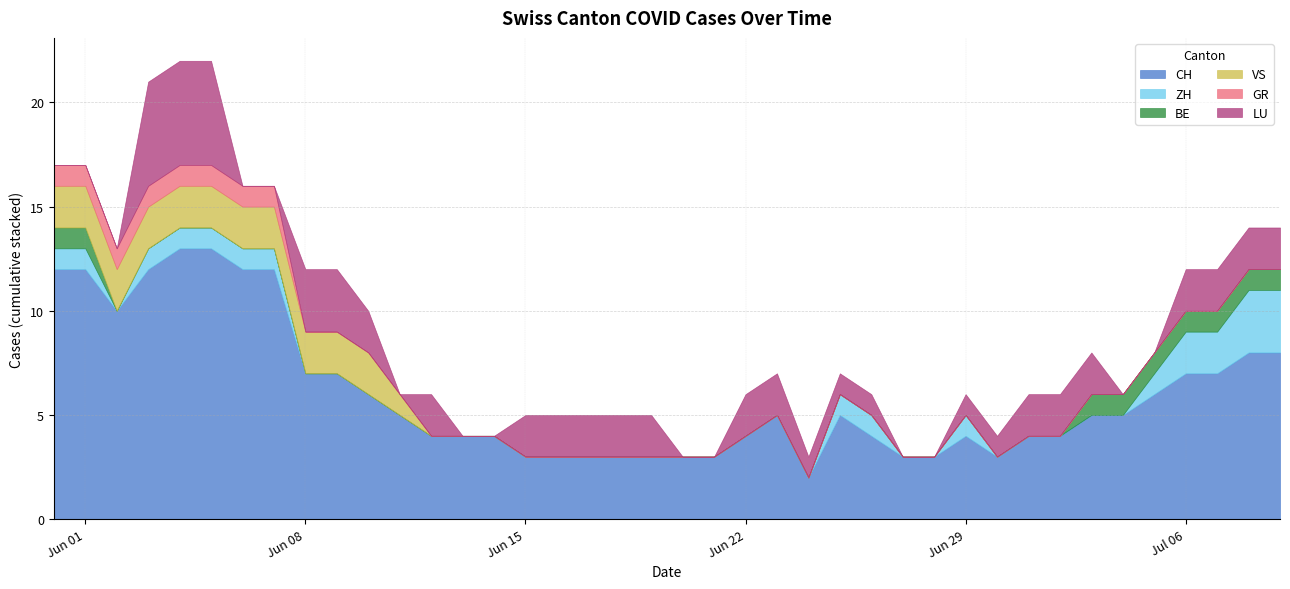

True or false: GR has a value of 1 at 2020-06-07.

True